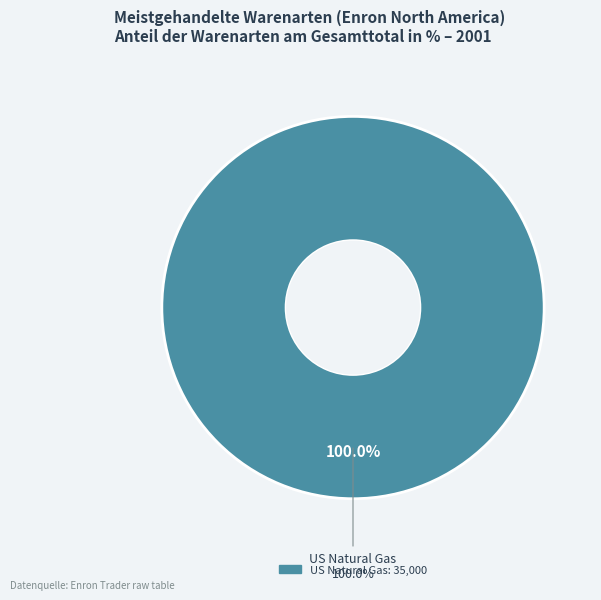

Does US Natural Gas represent more than half of the total?

Yes